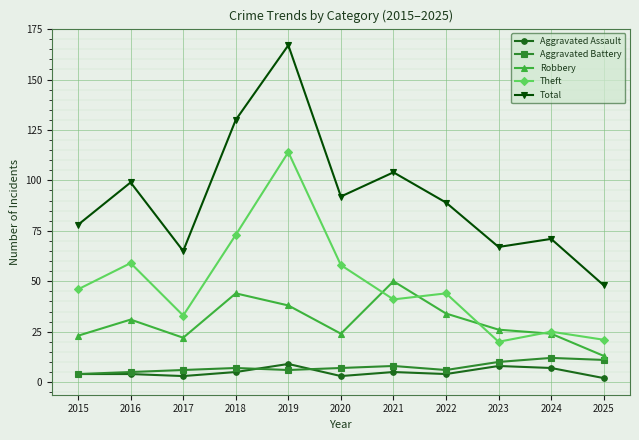

What is the spread (max minus min) of values at 2015?

74